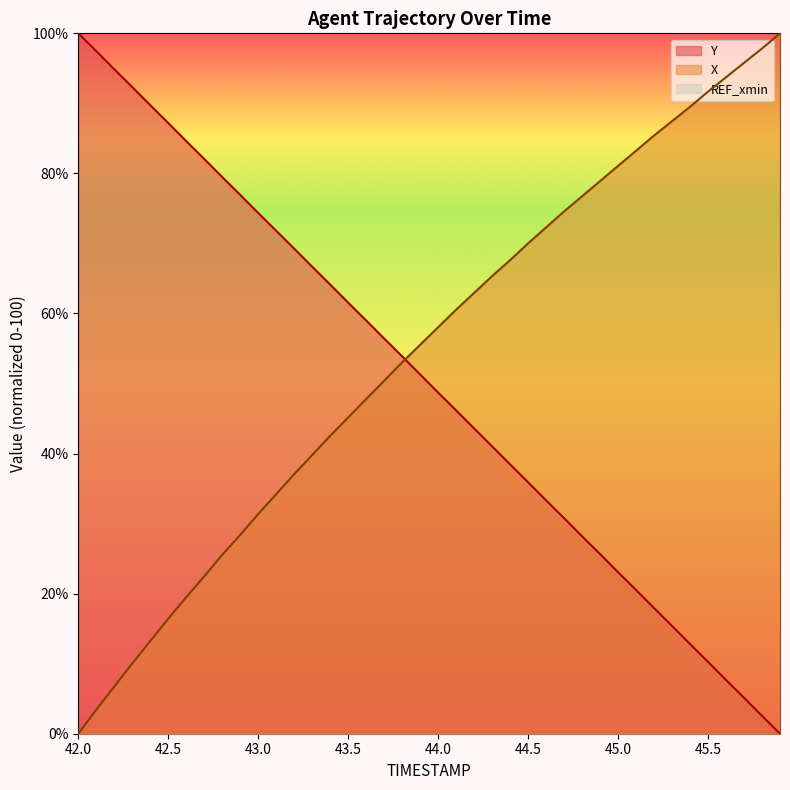

True or false: X has a value of 6.0 at 42.6.

False